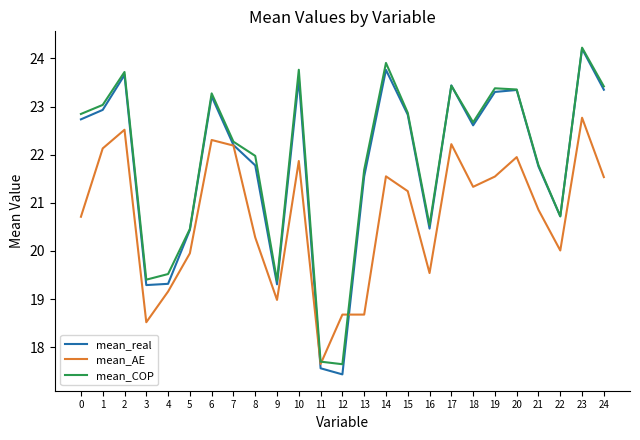

What is the approximate value of mean_real at 1?

22.9